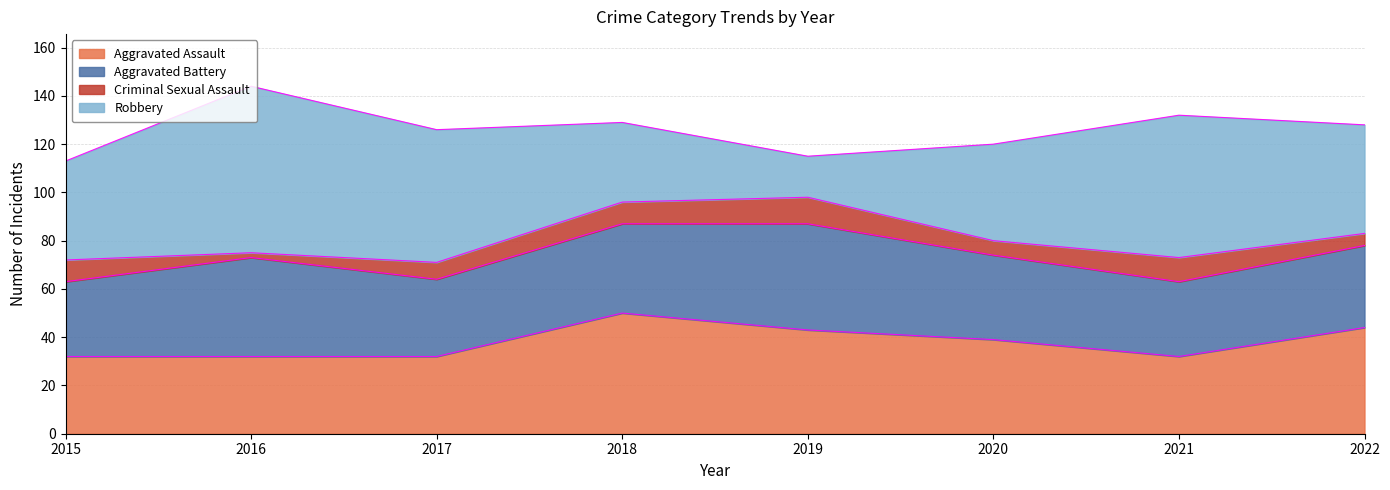

Count the number of categories in the chart.

8